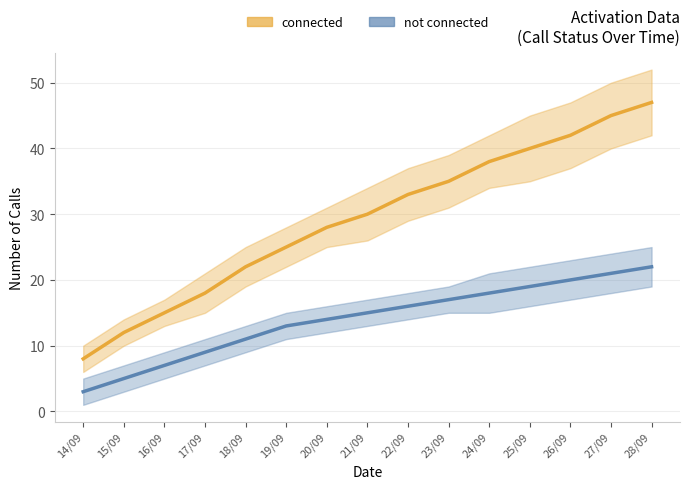

List the series in order of their overall mean, highest first.

connected, not connected